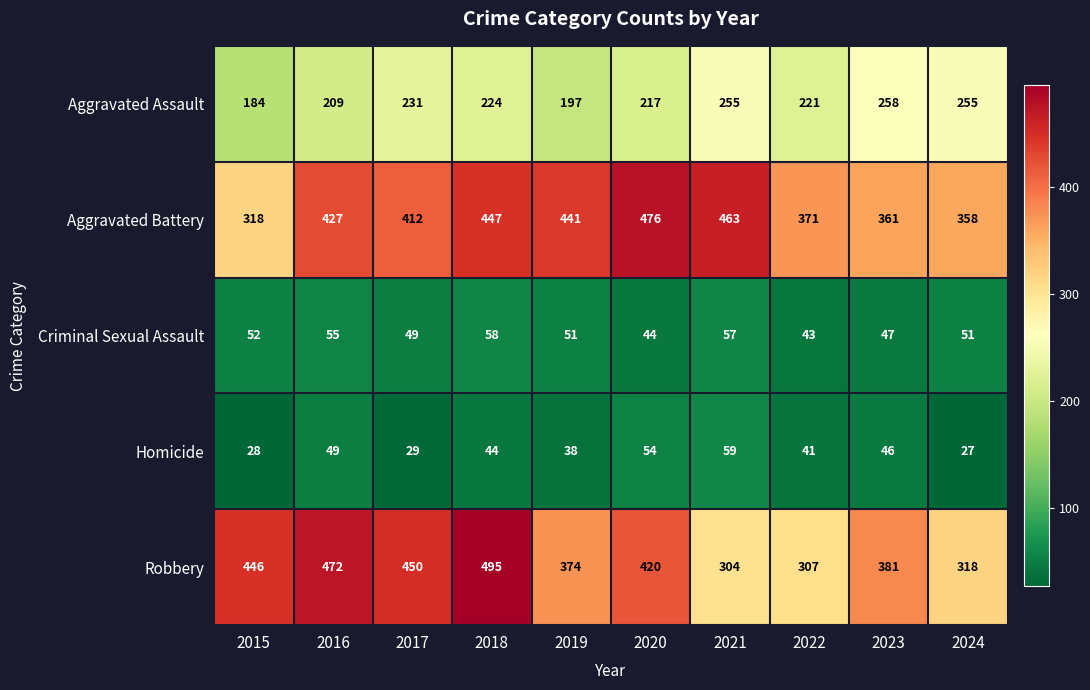

Read the Aggravated Battery value at 2022, to the nearest 5.

370